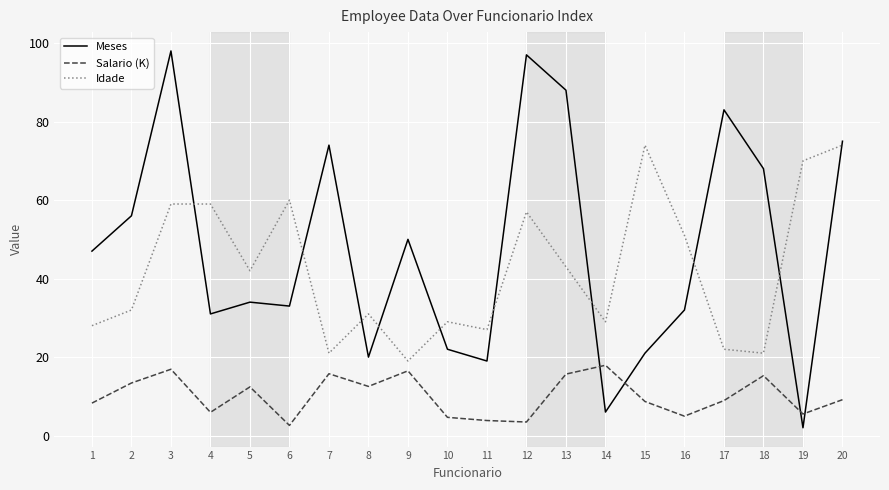

List the series in order of their peak value, lowest first.

Salario (K), Idade, Meses